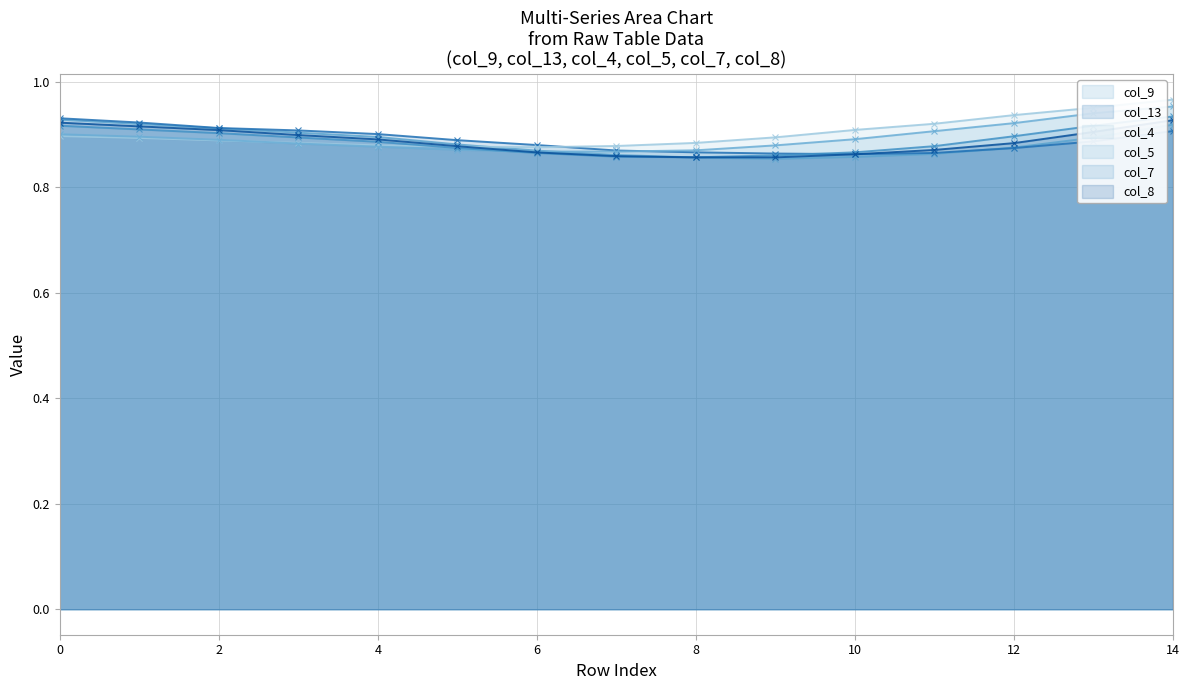

At which label does col_8 reach its minimum?

8